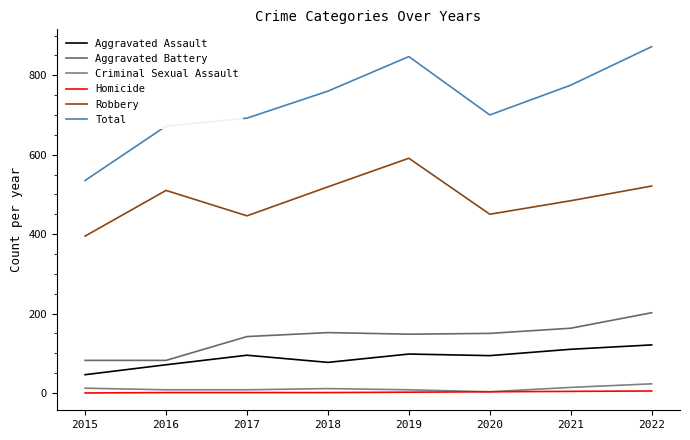

True or false: Robbery and Criminal Sexual Assault intersect in this chart.

False